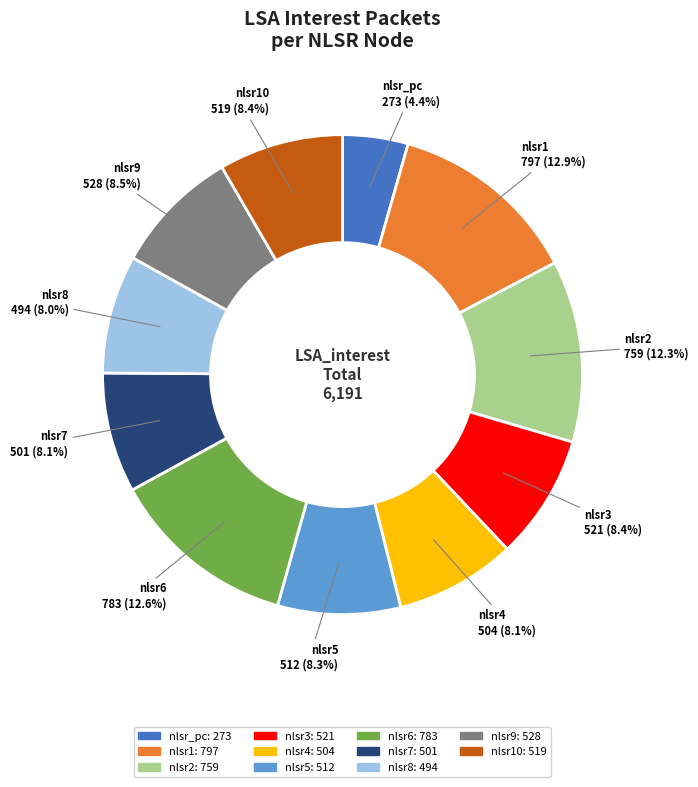

Combined, do nlsr_pc and nlsr5 account for over 50%?

No